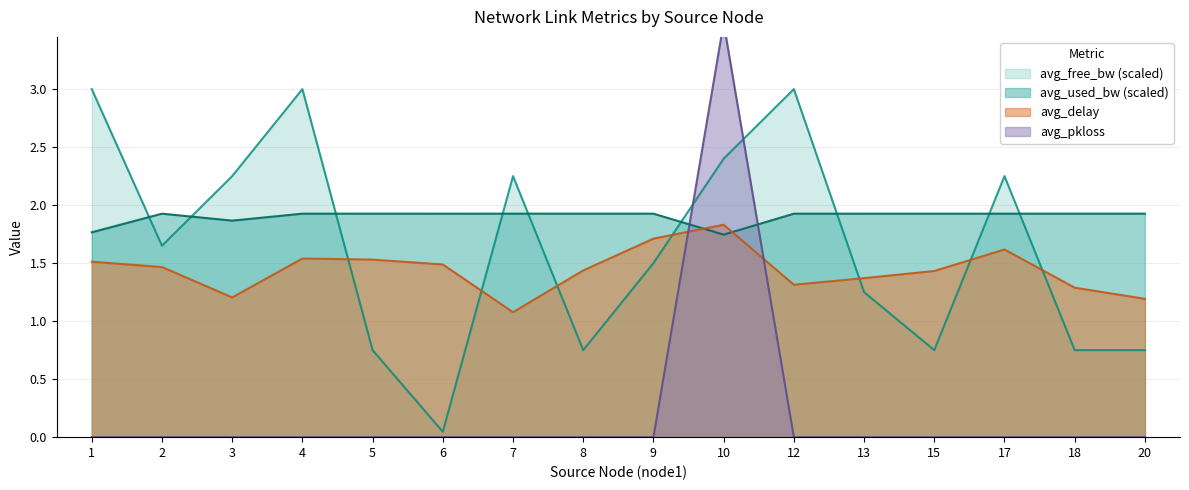

Where is the first local minimum for avg_free_bw?

2